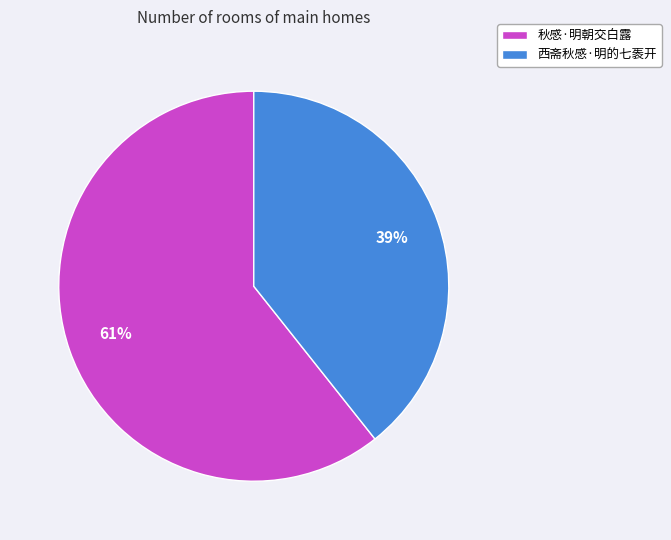

To the nearest percent, what is the average slice percentage?

50%